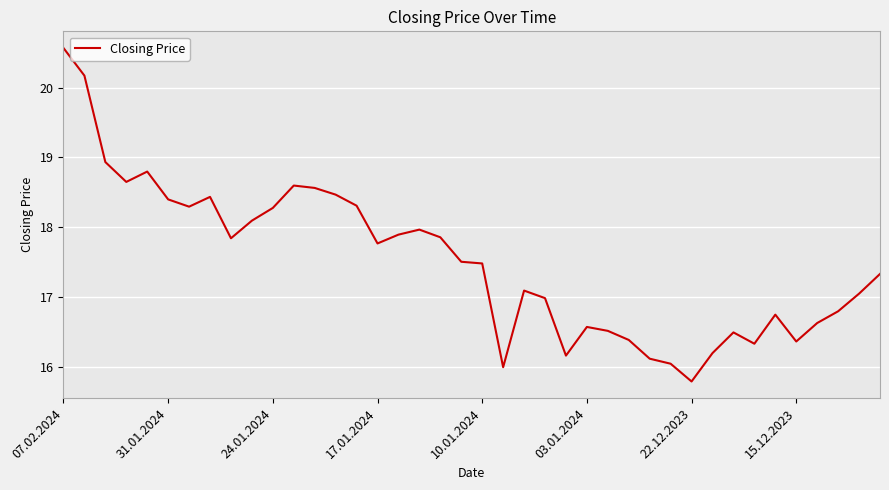

What is the smallest value displayed?

15.8